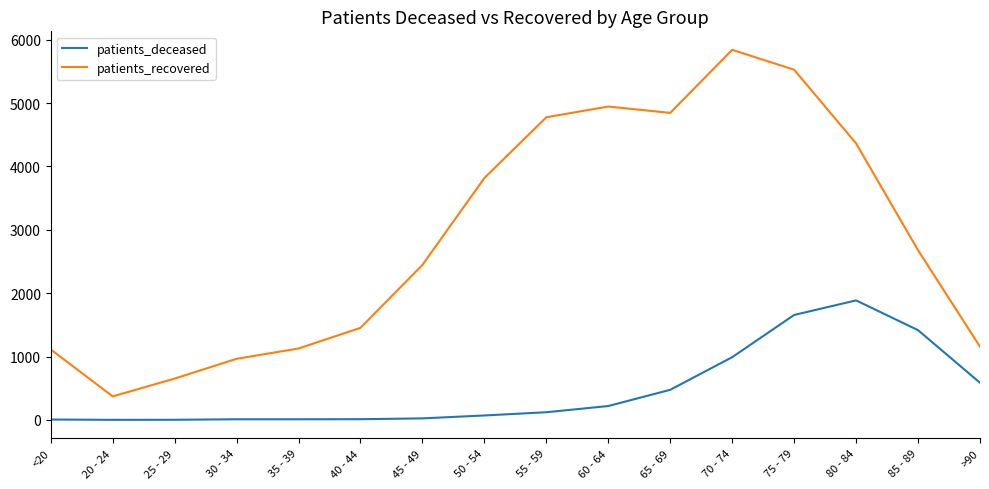

Which series has the largest total across all categories?

patients_recovered